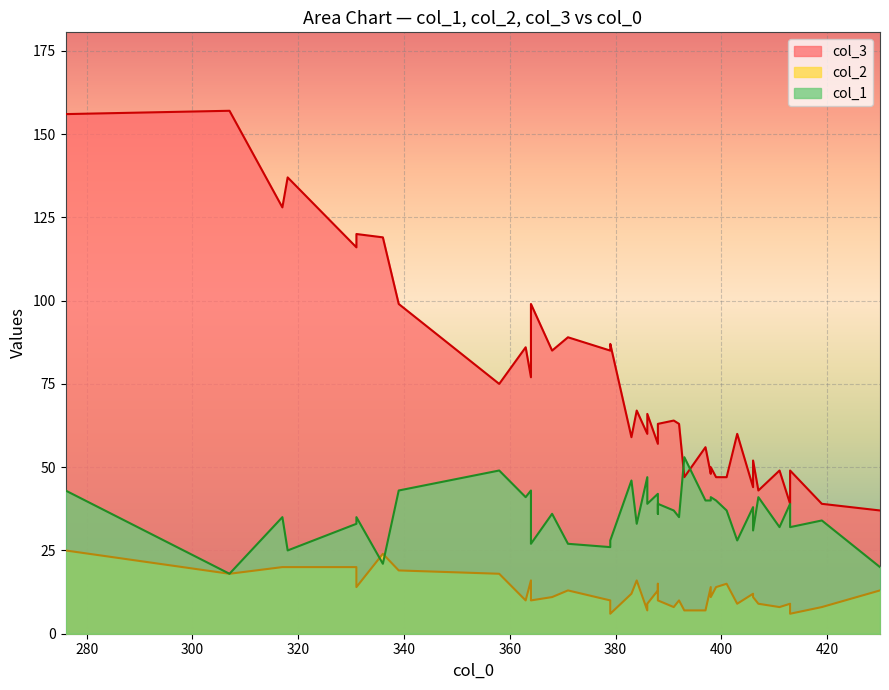

What is the average value of the col_2 series?

13